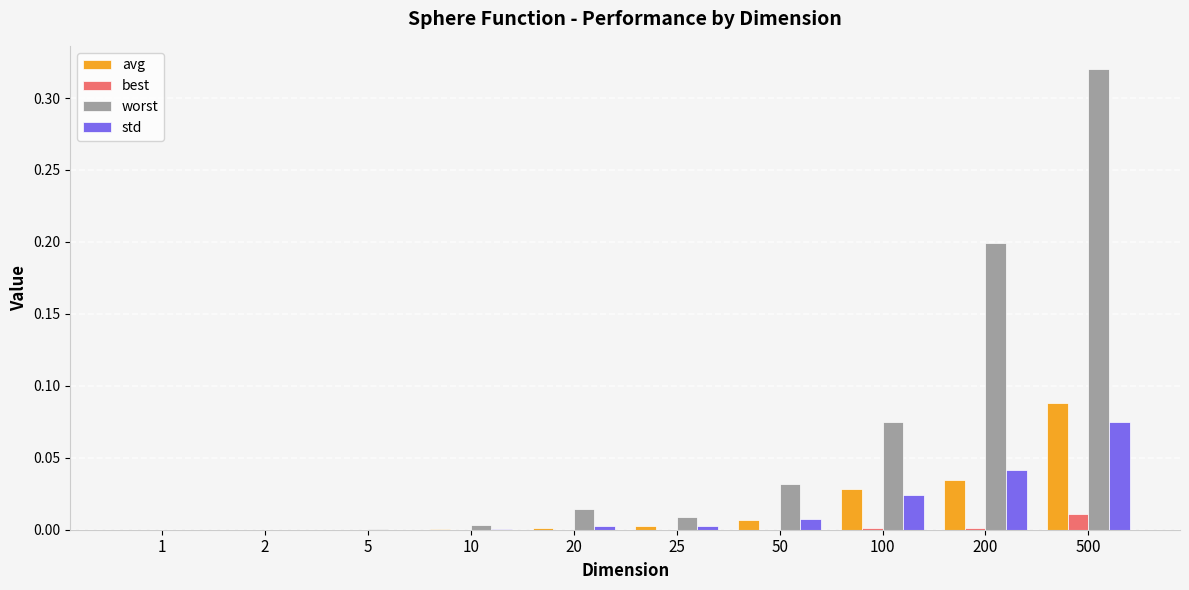

Are the bars grouped side by side (vs. stacked)?

Yes